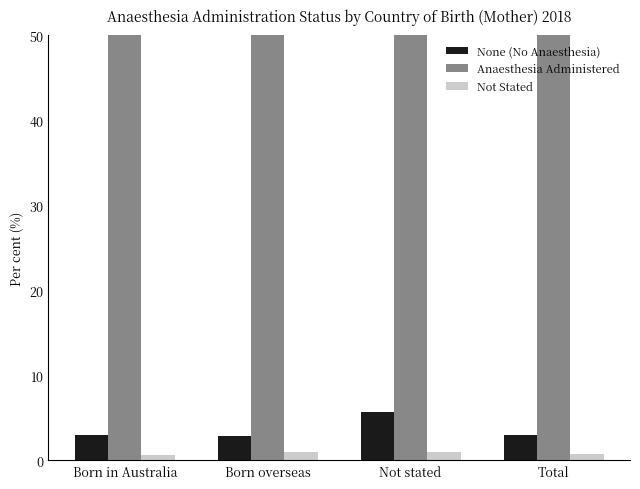

What is the total value across all series at Not stated?

100.0